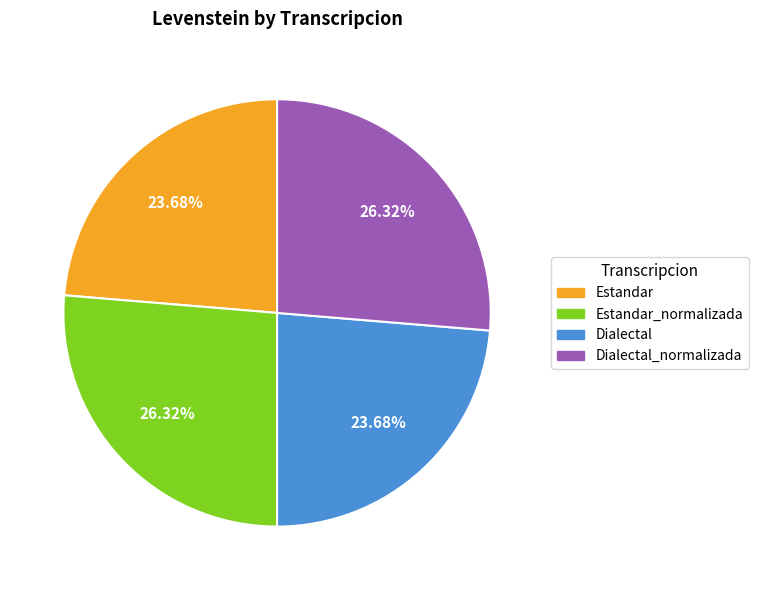

Is there any slice that represents more than half of the pie?

No